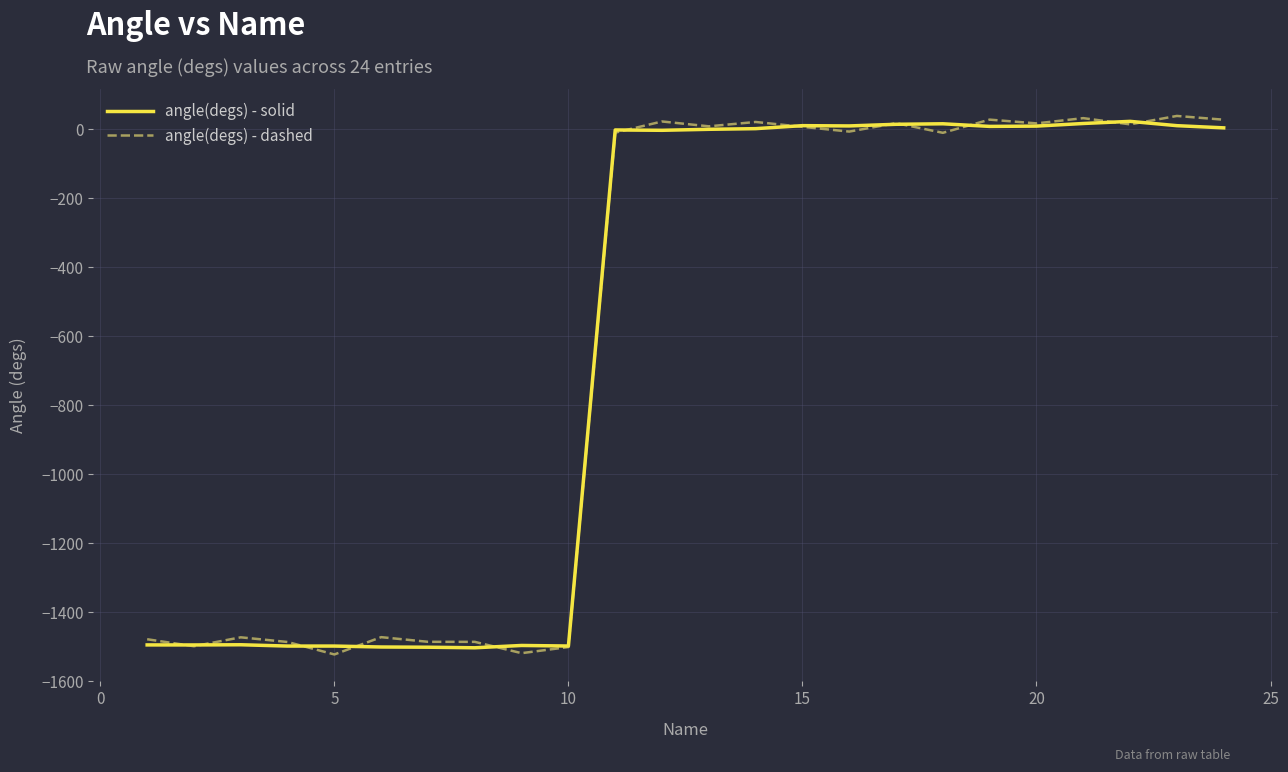

What is the minimum value for angle(degs) - dashed?

-1522.1